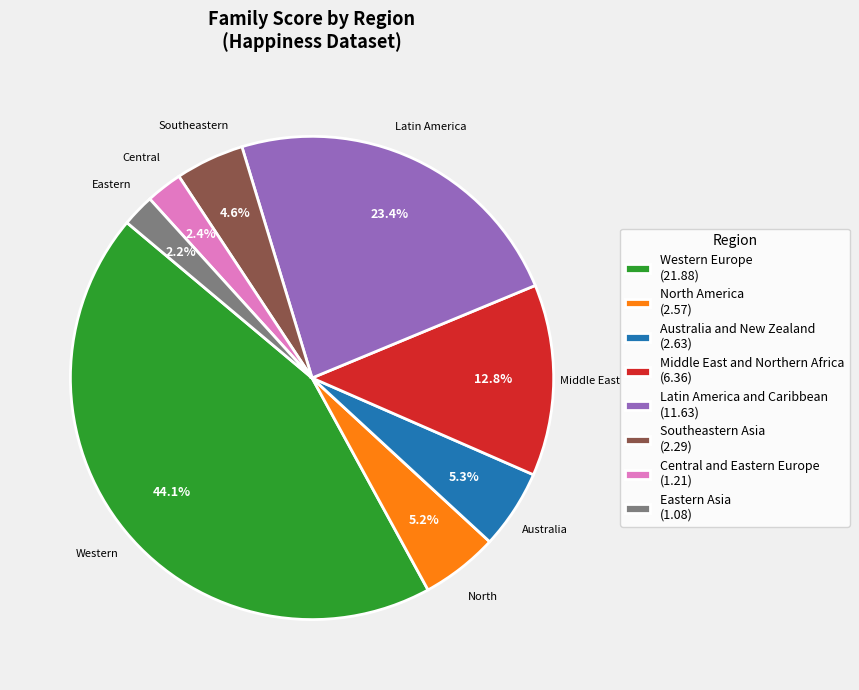

What percentage is the Australia and New Zealand slice, to the nearest percent?

5%